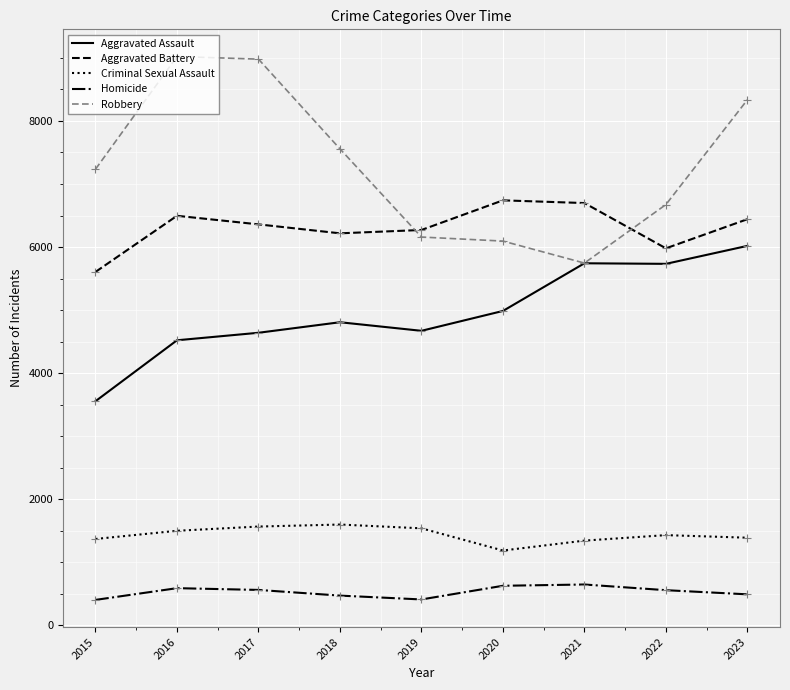

Which series has the largest range (max minus min)?

Robbery